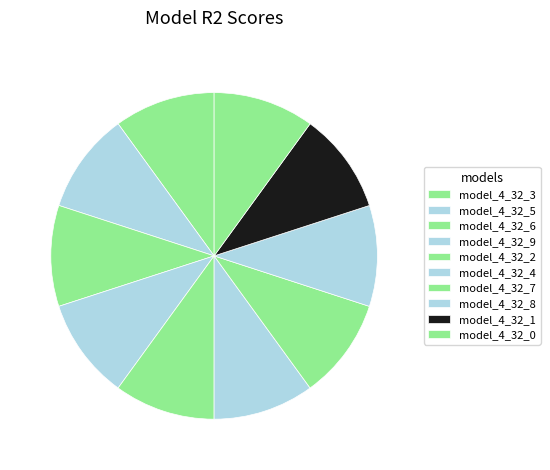

Count the number of slices in the pie.

10